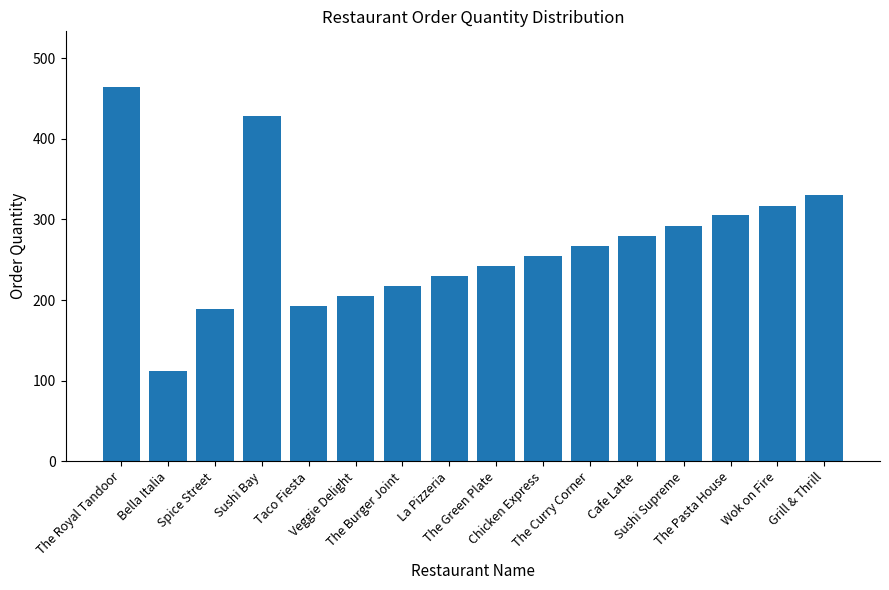

Between The Burger Joint and Bella Italia, which is larger?

The Burger Joint